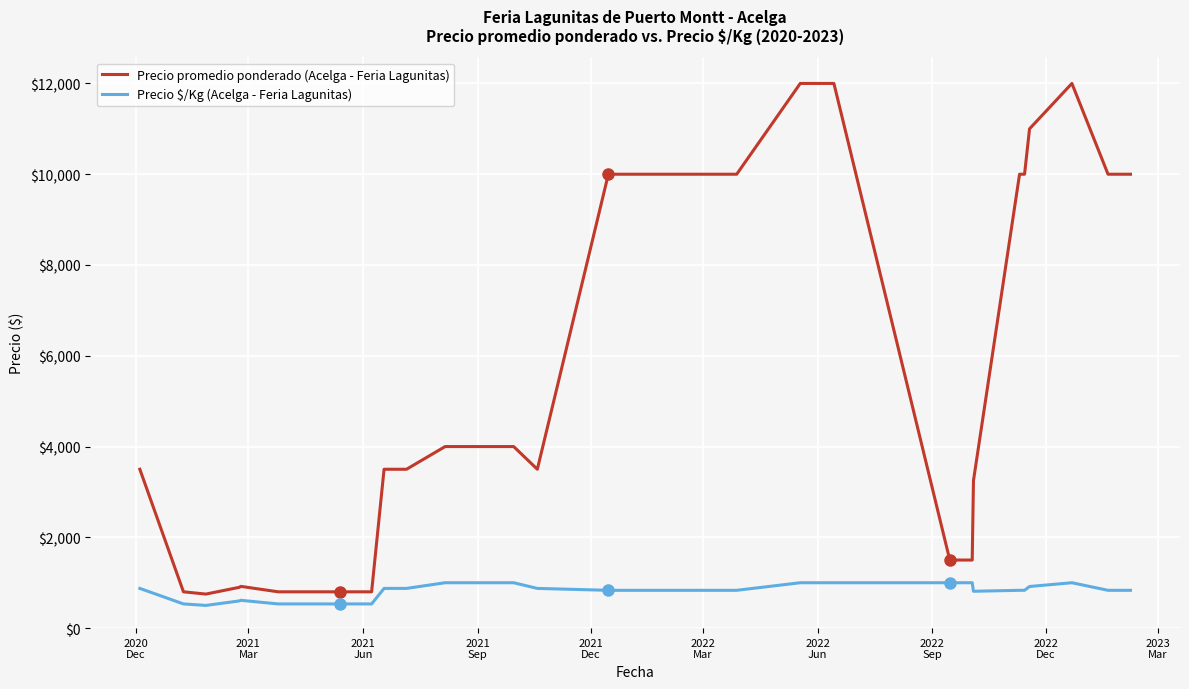

List the series in order of their peak value, highest first.

Precio promedio ponderado (Acelga - Feria Lagunitas), Precio $/Kg (Acelga - Feria Lagunitas)